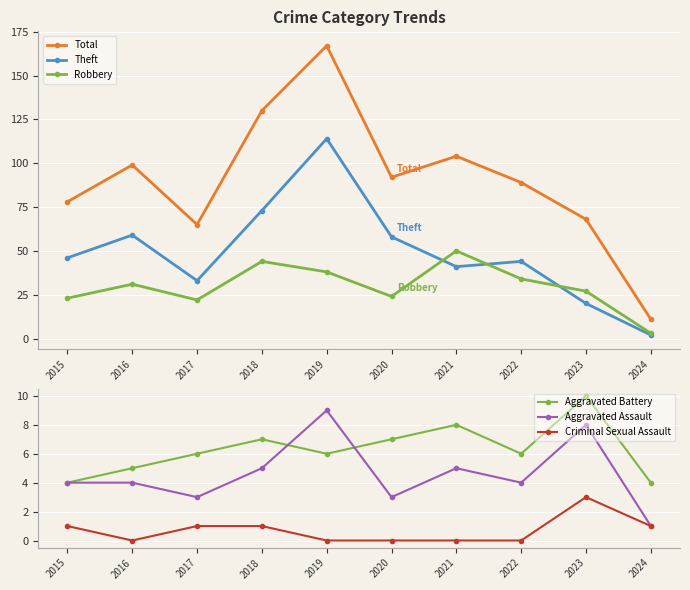

Which category has the lowest value in the Aggravated Battery series?

2015